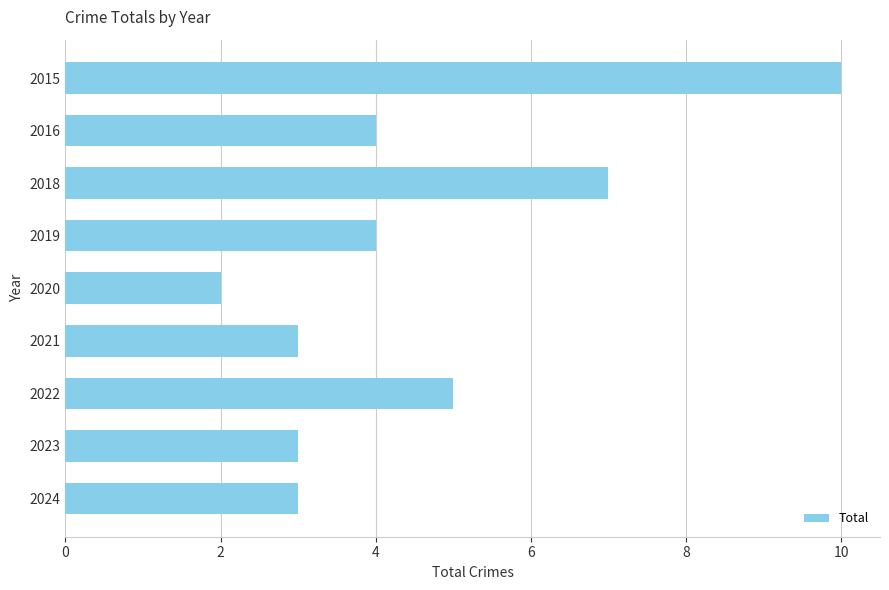

What is the maximum value shown in the chart?

10